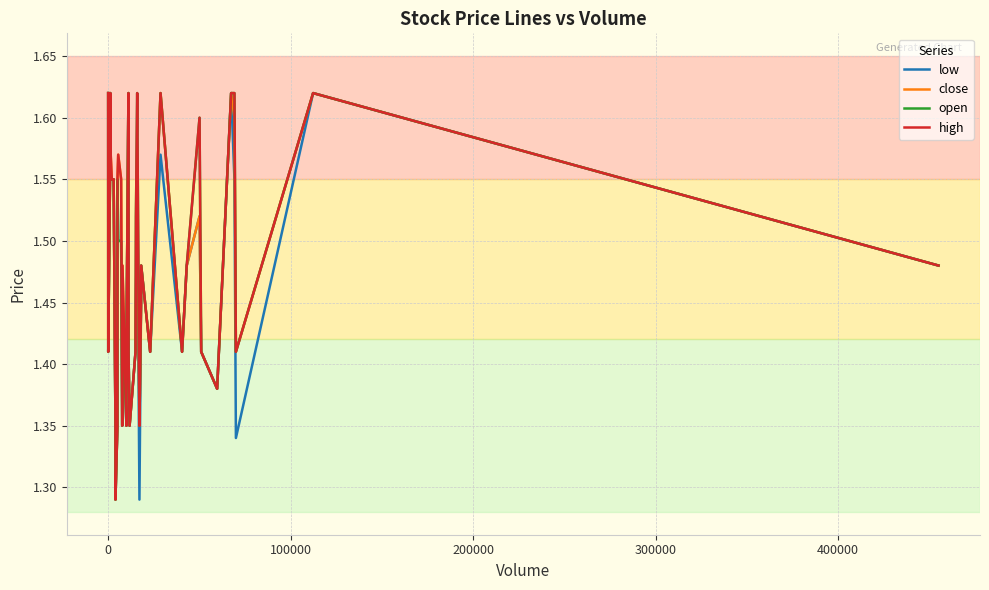

How many lines are shown in the chart?

4